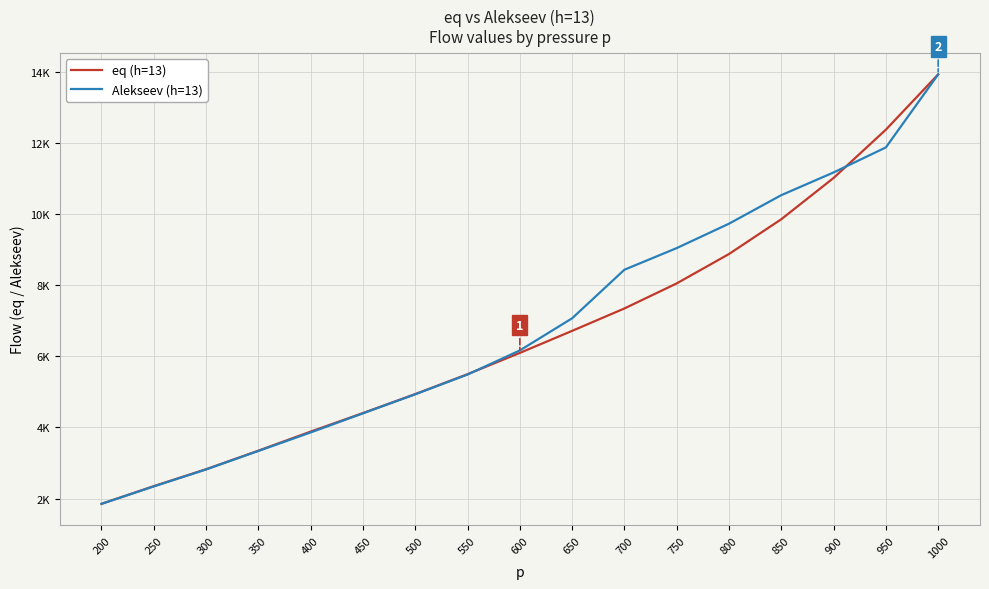

The value of eq (h=13) at 950 is 4348.0. True or false?

False